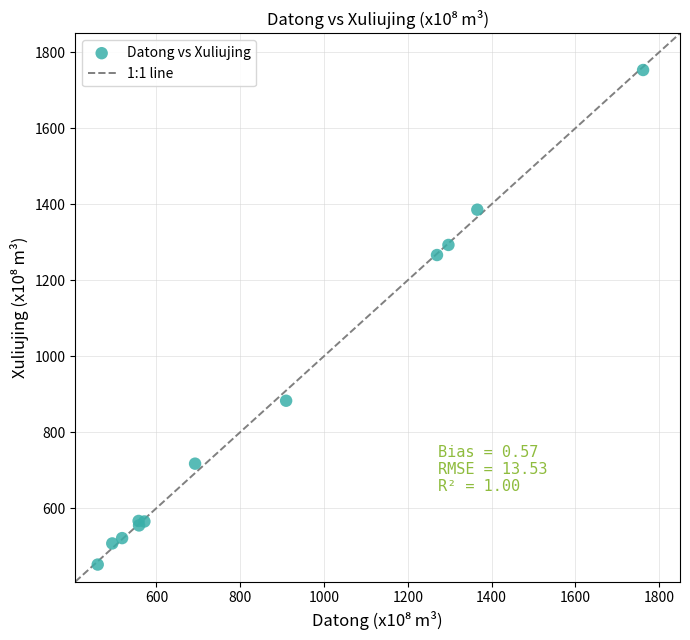

What Y value in the scatter plot is closest to 1102?

1266.0